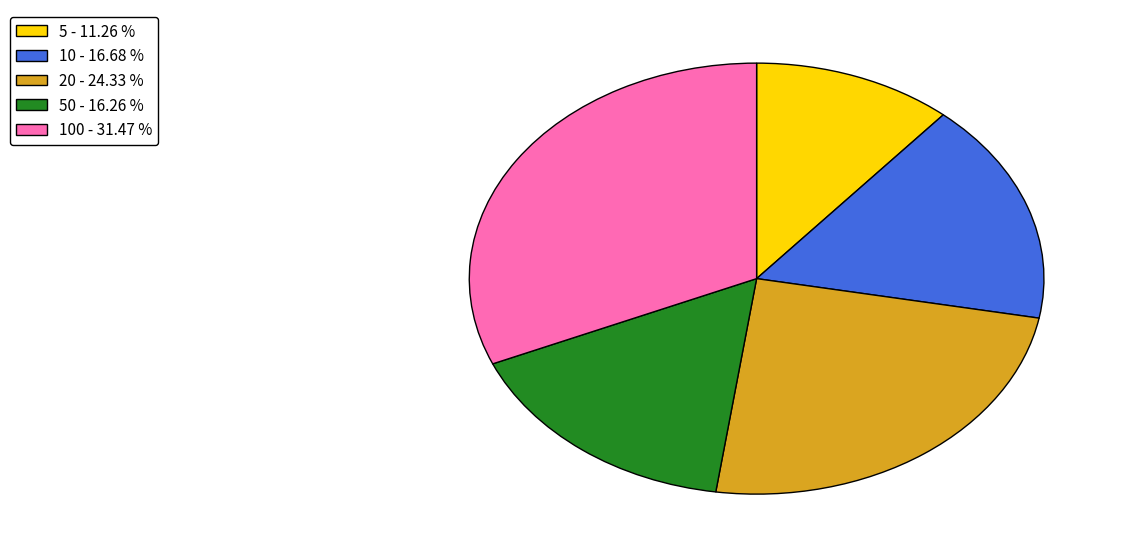

Is there any slice that represents more than half of the pie?

No